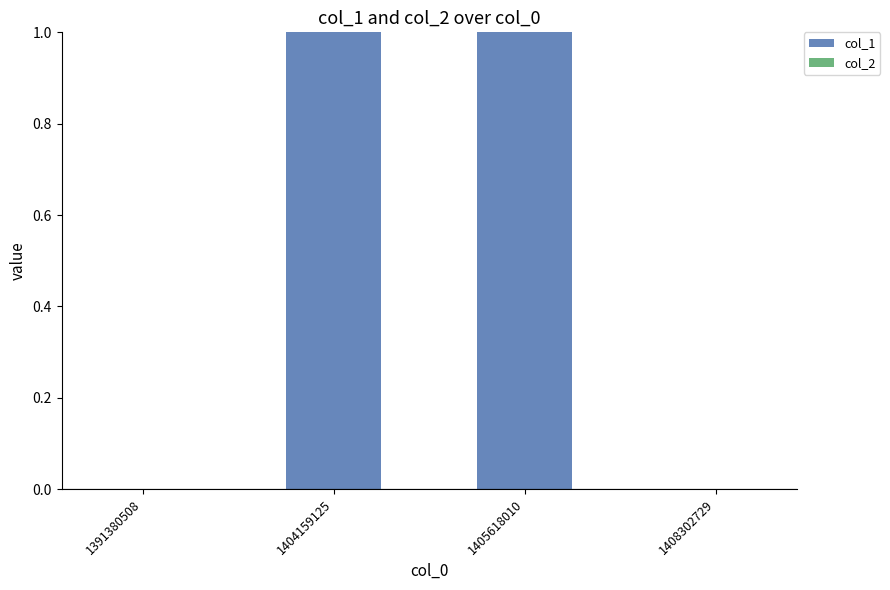

The chart shows a value of 1 at 1404159125. True or false?

True